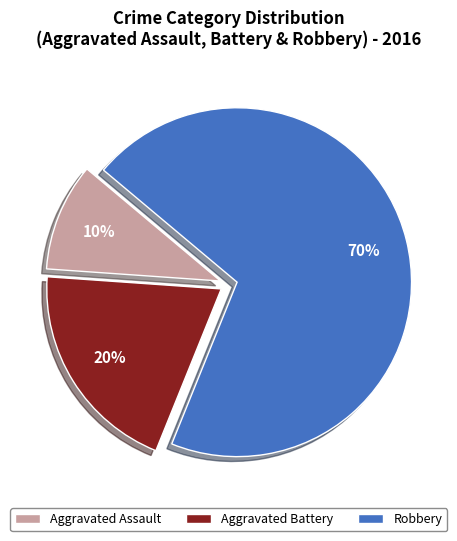

Is Robbery the majority of the pie?

Yes